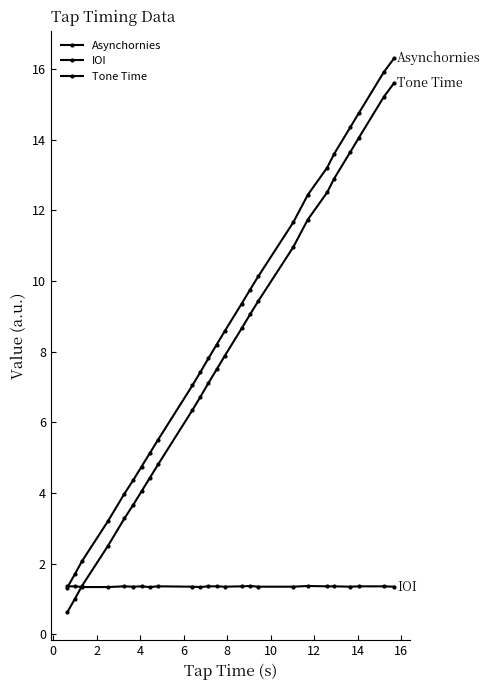

How many intersections are there between Asynchornies and IOI?

1